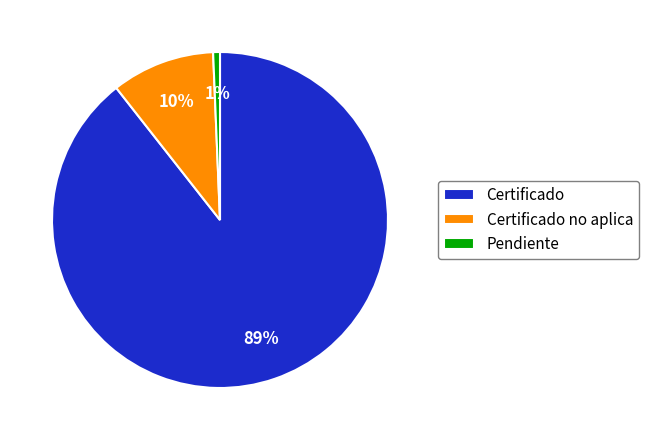

To the nearest percent, what is the average slice percentage?

33%